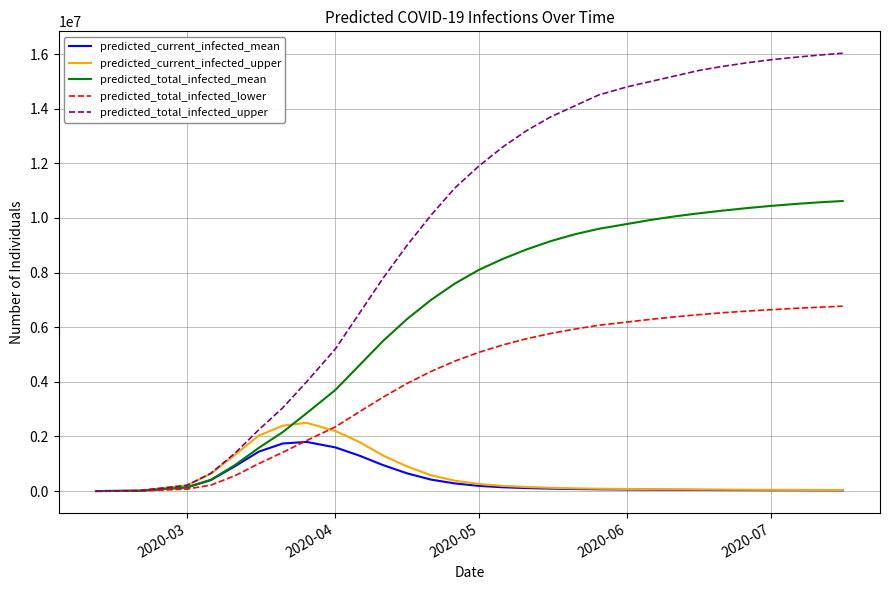

What is the maximum value shown in the chart?

16030000